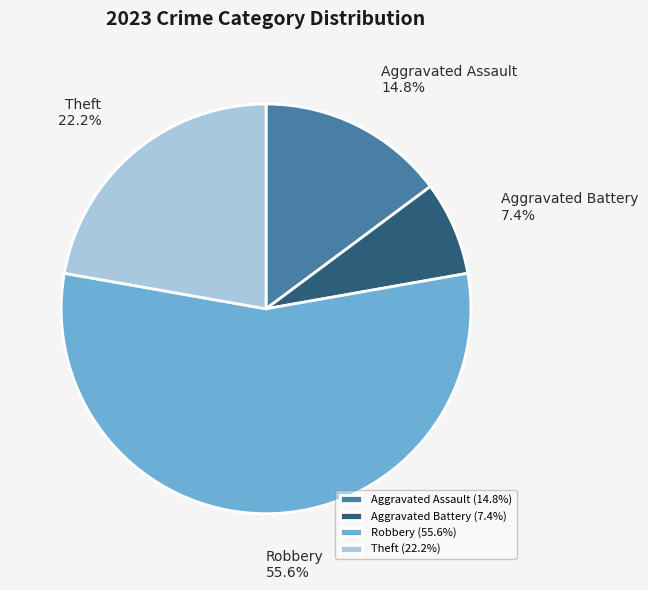

Combined, do Aggravated Assault and Robbery account for over 50%?

Yes